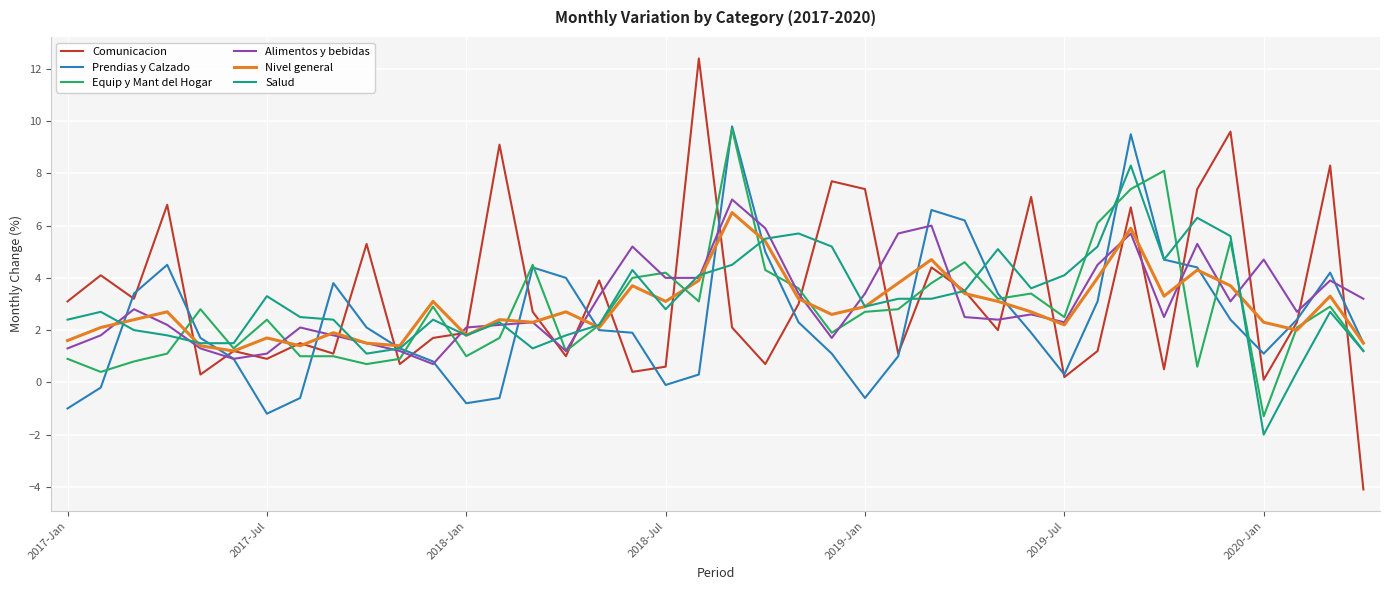

What is the minimum value shown in the chart?

-4.1